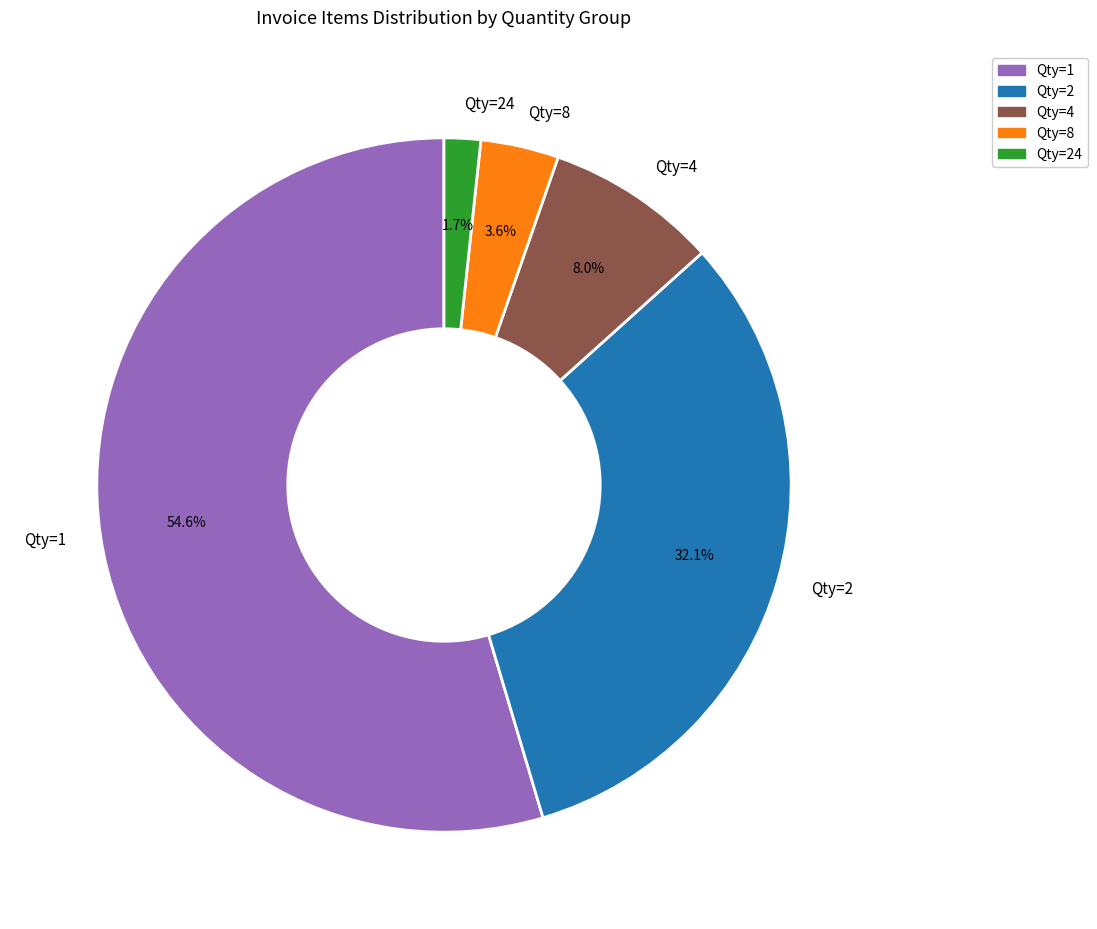

Rank the categories by value from lowest to highest.

Qty=24, Qty=8, Qty=4, Qty=2, Qty=1